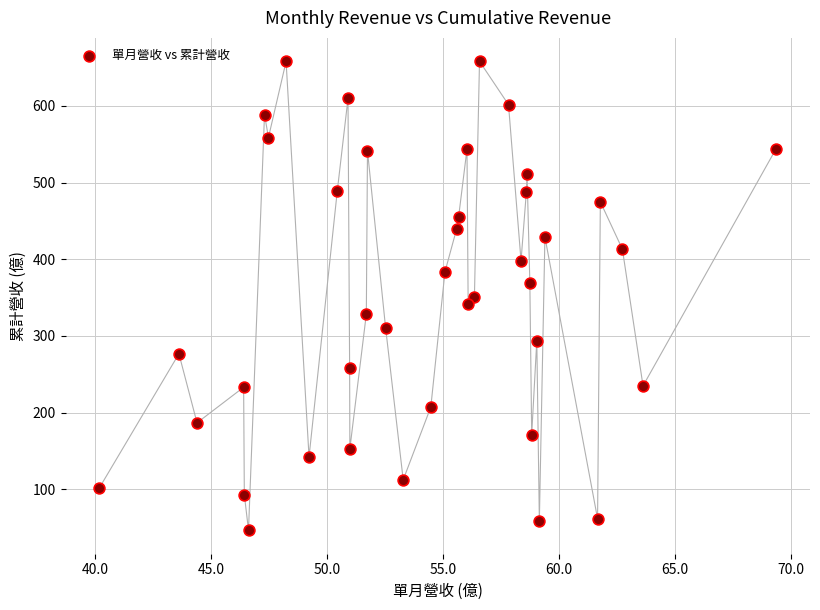

What is the range of X values (max minus min)?

29.2